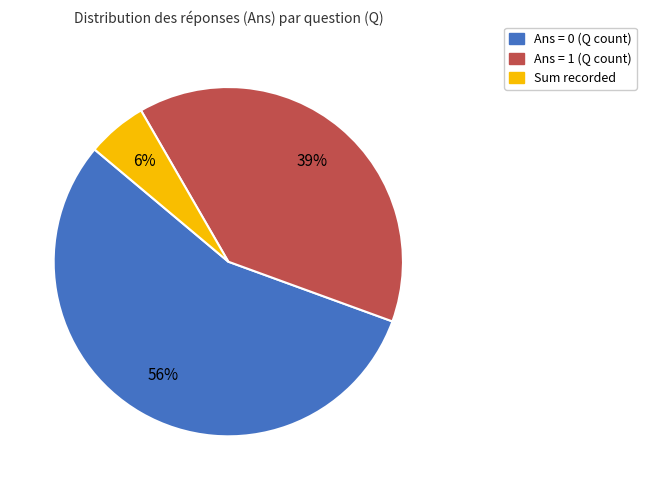

To the nearest percent, what is the average slice percentage?

33%